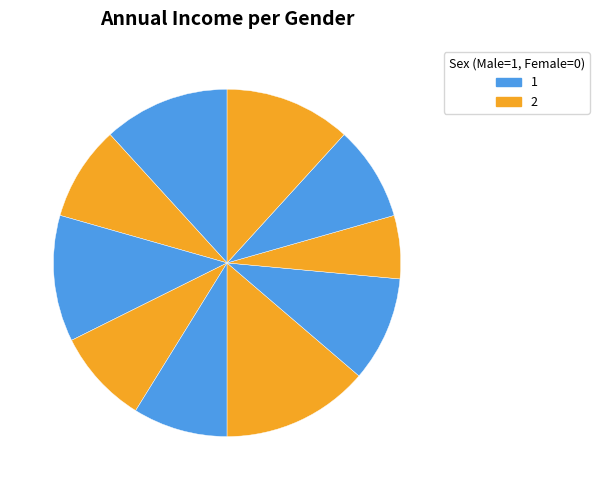

How many slices are in this pie chart?

10